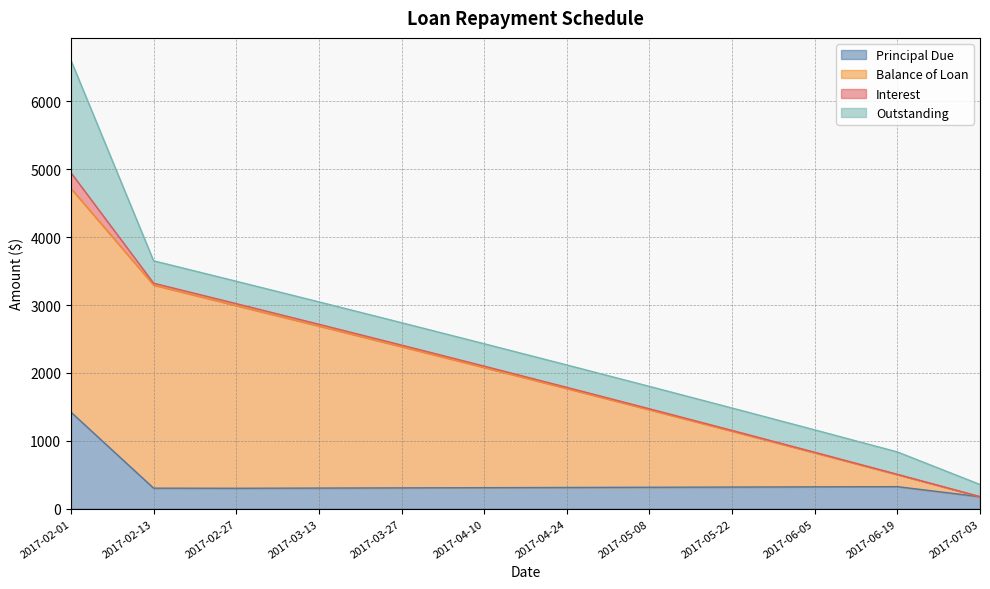

What are all the series names shown in the legend?

Principal Due, Balance of Loan, Interest, Outstanding